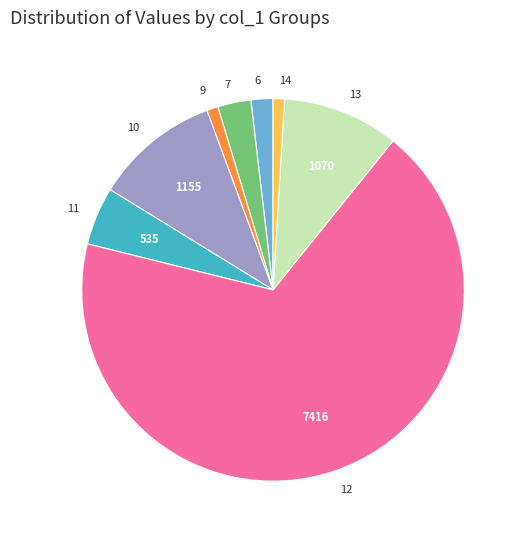

Is it true that 10 is 4% of the pie?

False